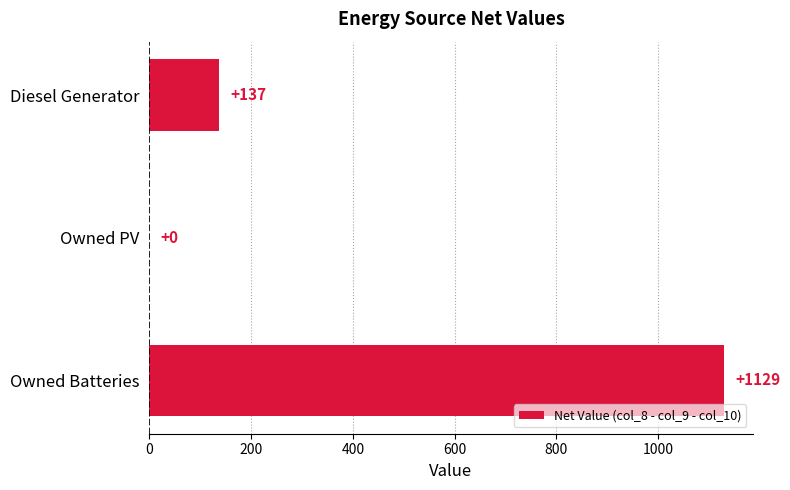

How many categories are shown in the chart?

3